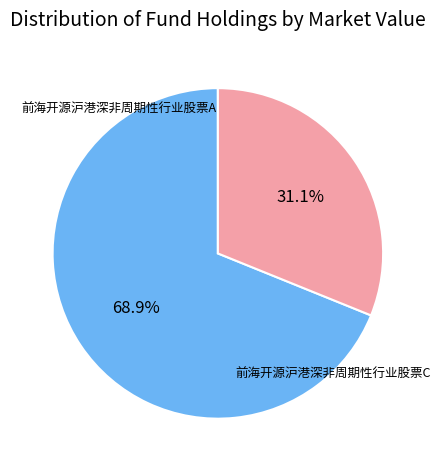

Is there a majority slice in this chart?

Yes